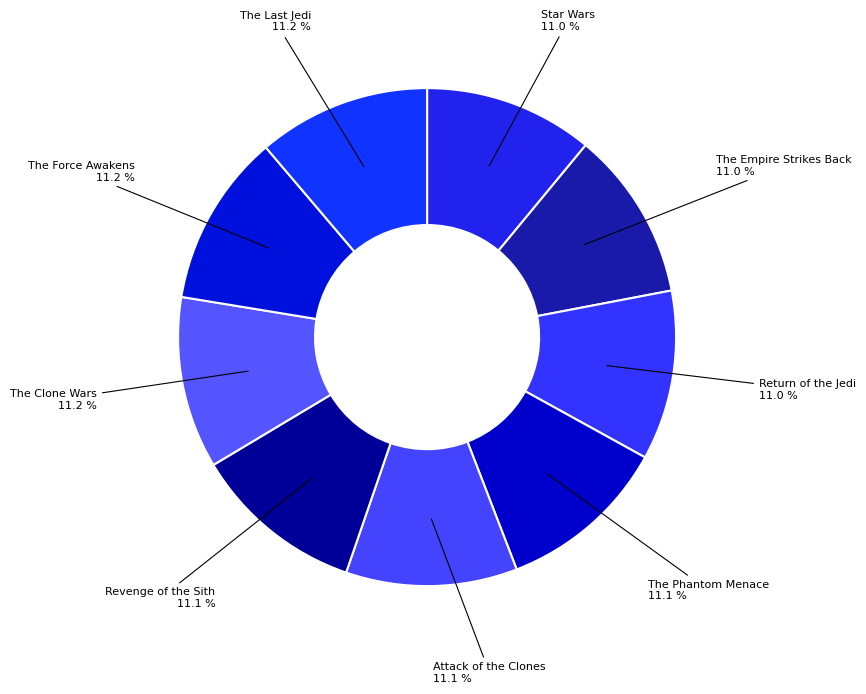

Count the number of slices in the pie.

9